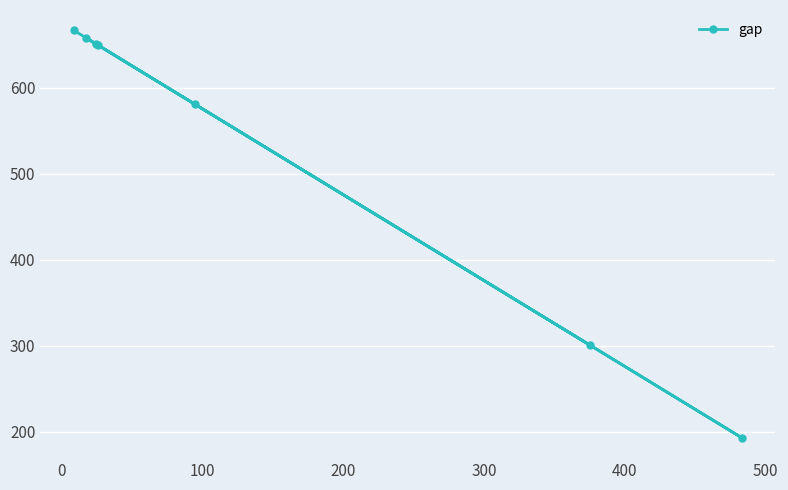

What is the sum of all values?

3701